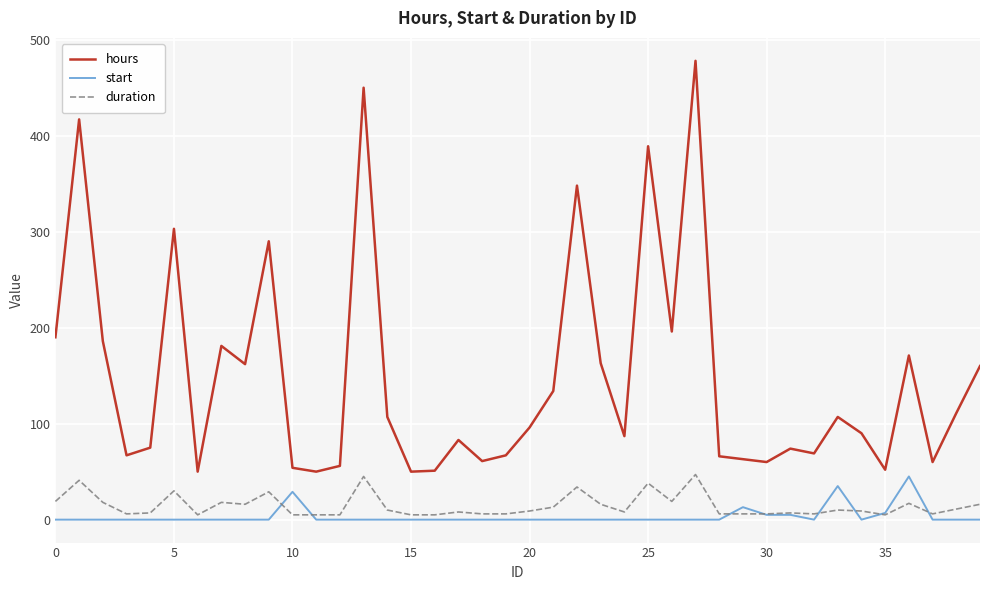

True or false: duration and start cross at least once.

True